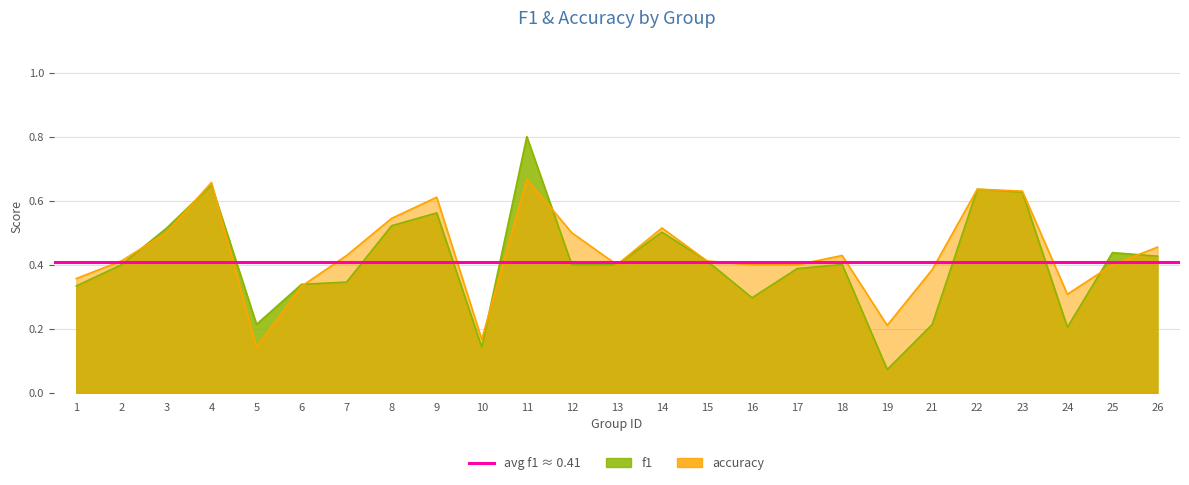

In f1, how many points are lower than both neighbors (excluding endpoints)?

5